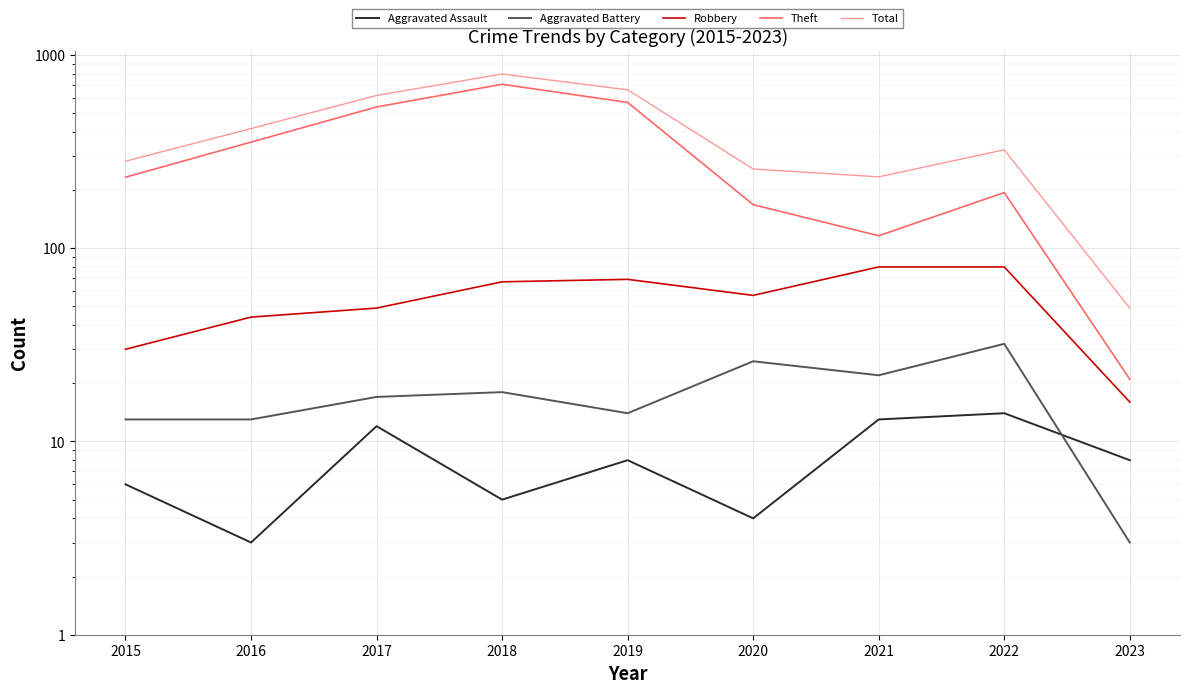

Which series changed the most between 2018 and 2020?

Total